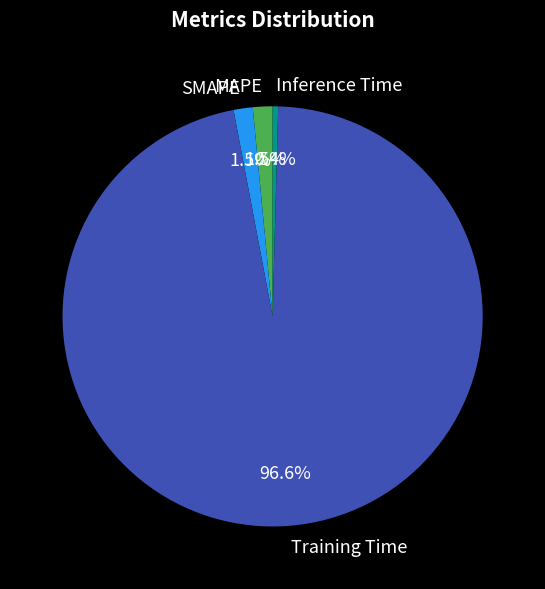

To the nearest percent, what is the average slice percentage?

25%